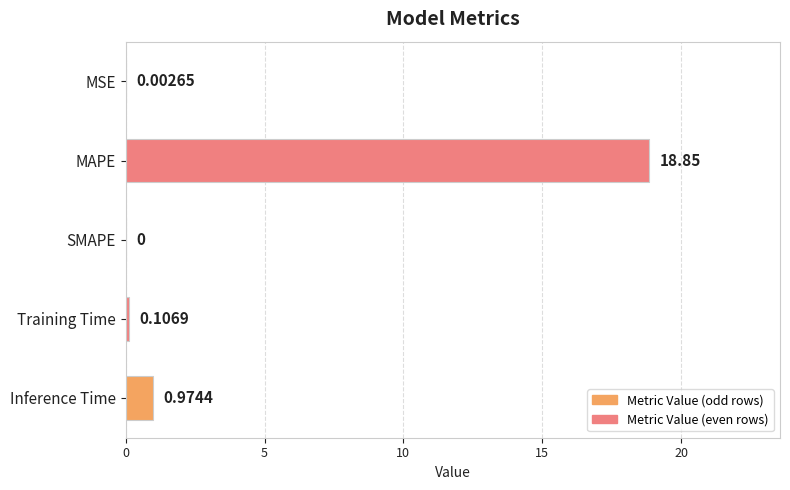

Which has a higher value, Inference Time or Training Time?

Inference Time